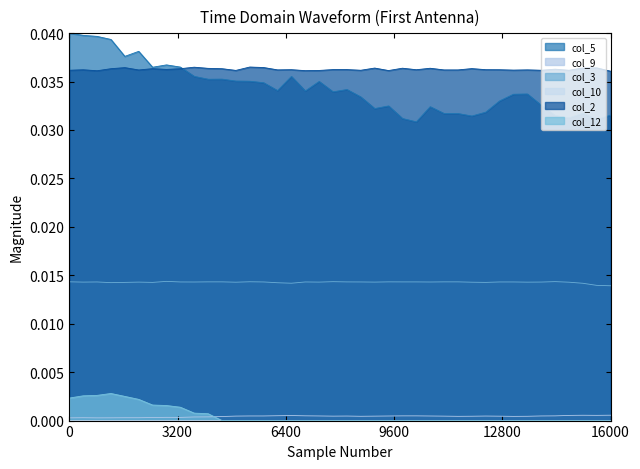

How many interior local valleys does the col_3 series have?

11